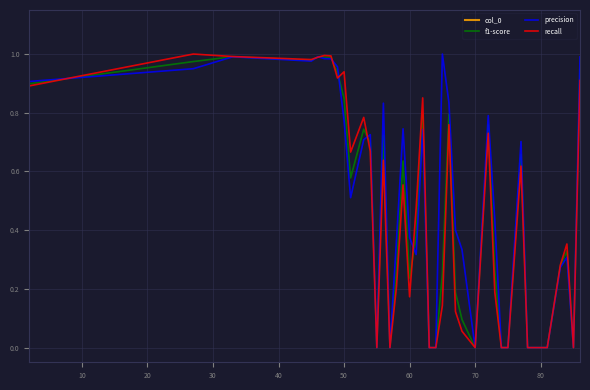

What is the average value of the col_0 series?

61.6